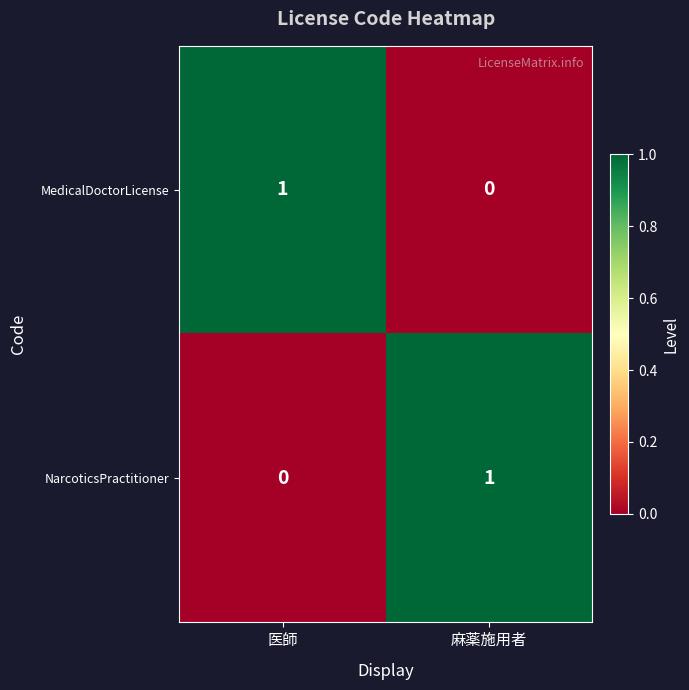

Which category has the highest value in the NarcoticsPractitioner series?

麻薬施用者